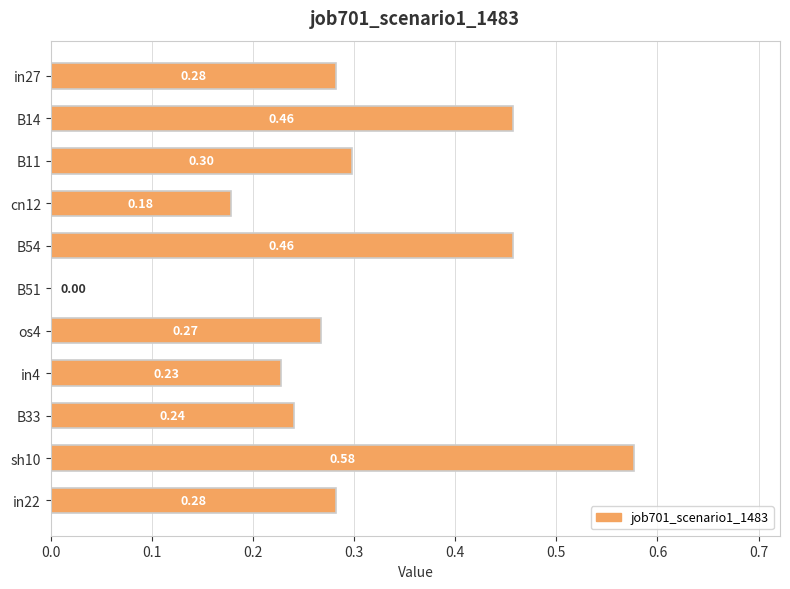

Are the bars grouped side by side (vs. stacked)?

No